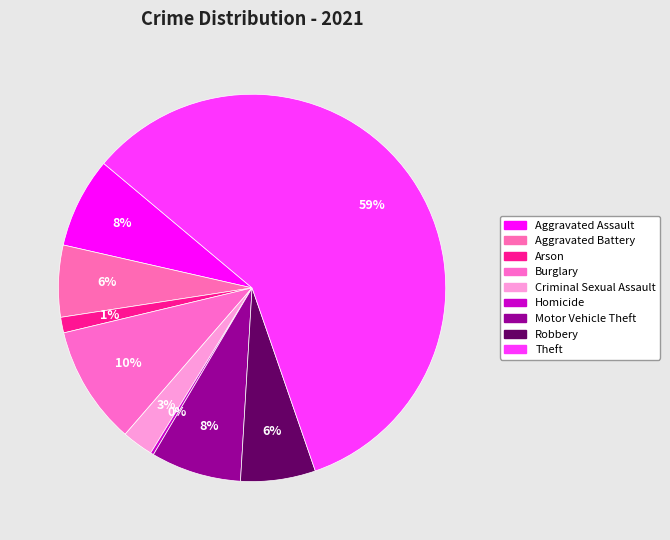

To the nearest percent, what is the difference between the largest and smallest slice percentages?

58%